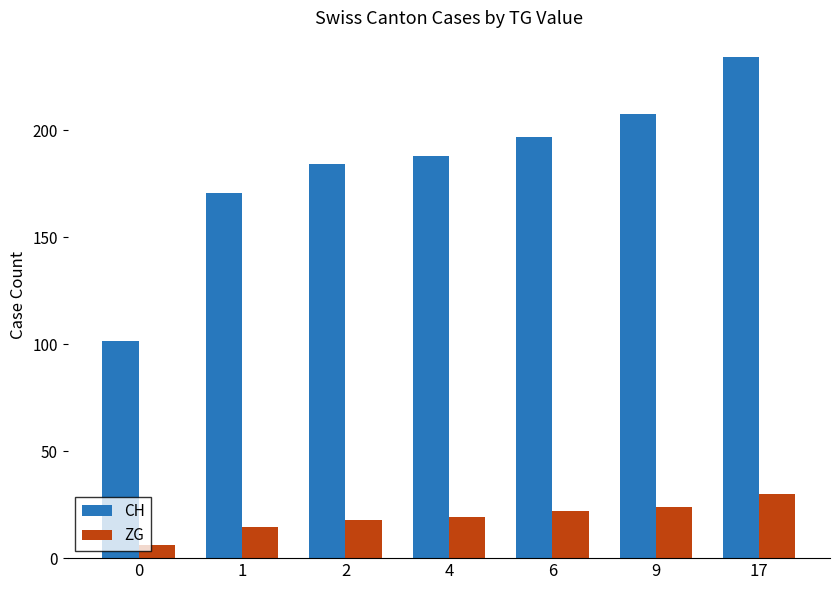

Rank the series by their average value, from highest to lowest.

CH, ZG